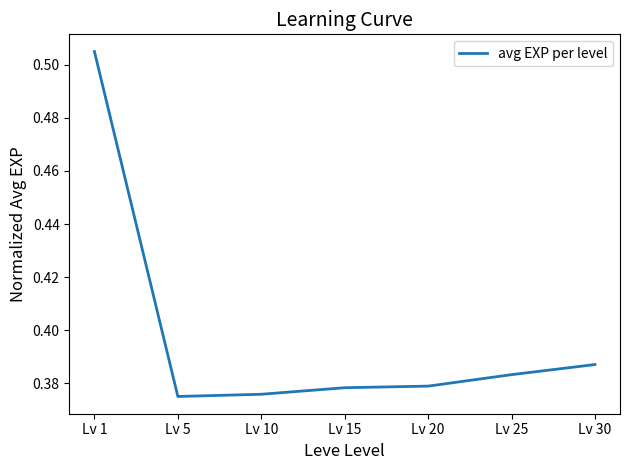

Between Lv 20 and Lv 30, which is larger?

Lv 30